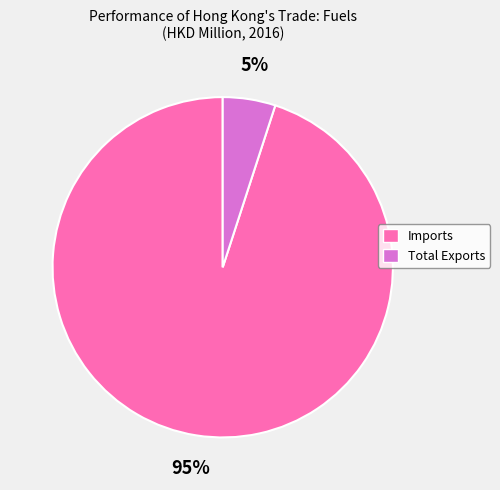

Do Imports and Total Exports together represent more than half of the pie?

Yes